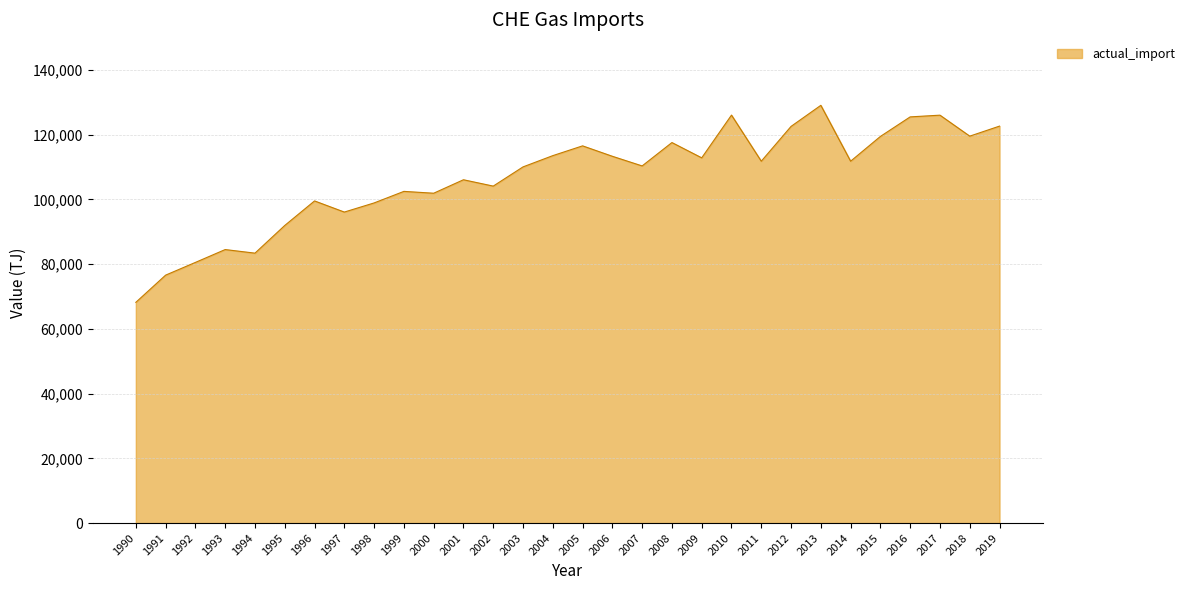

The chart shows a value of 80510 at 1992. True or false?

True